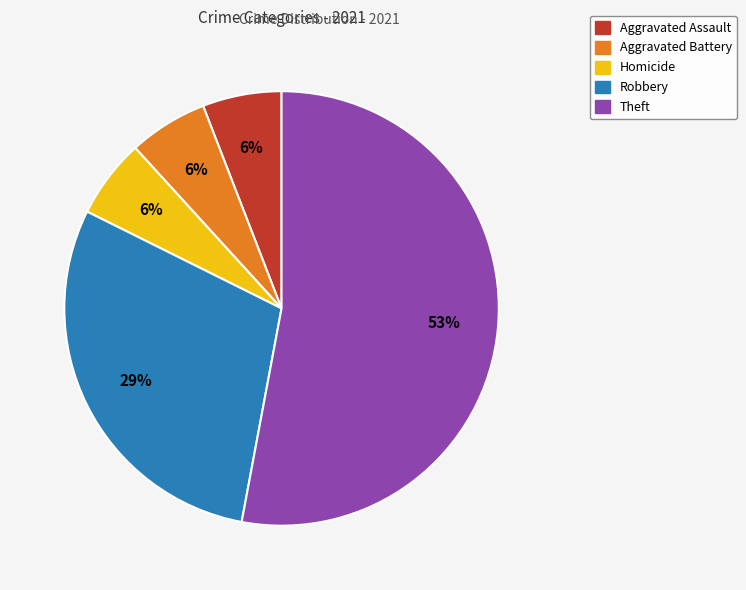

To the nearest percent, what is the average slice percentage?

20%